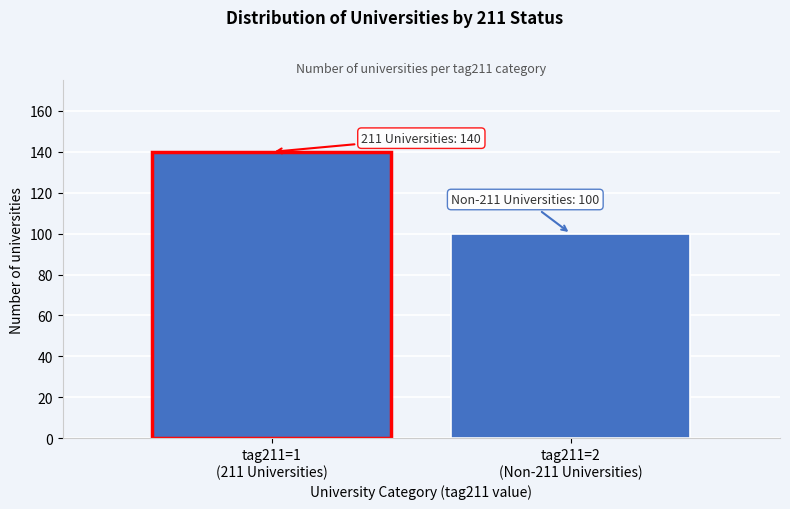

Reading left to right, list all the values displayed in this chart.

140	100